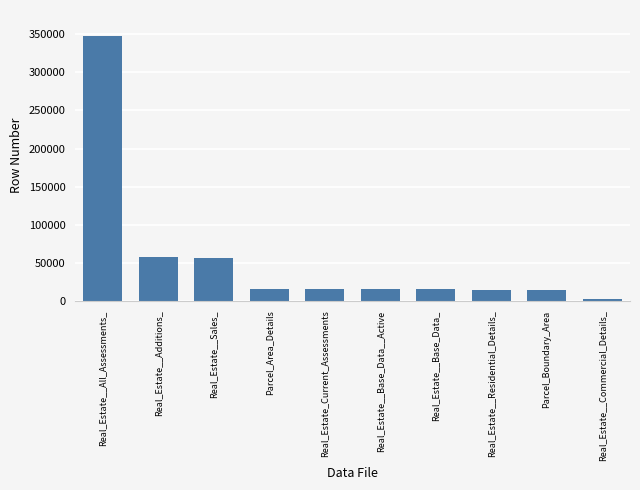

At which label does the data first exceed 15947?

Real_Estate__All_Assessments_